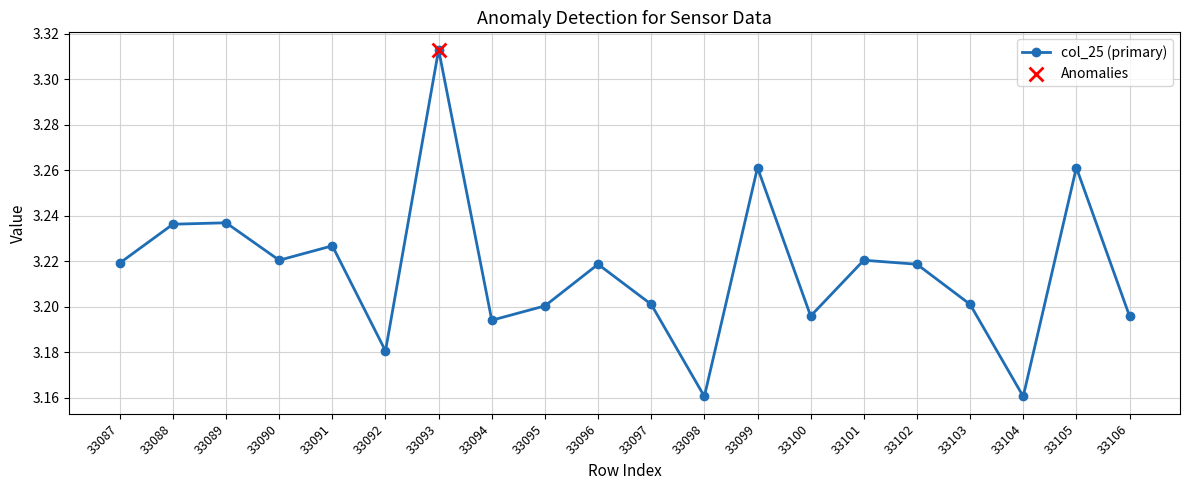

Between 33088 and 33098, which is larger?

33088